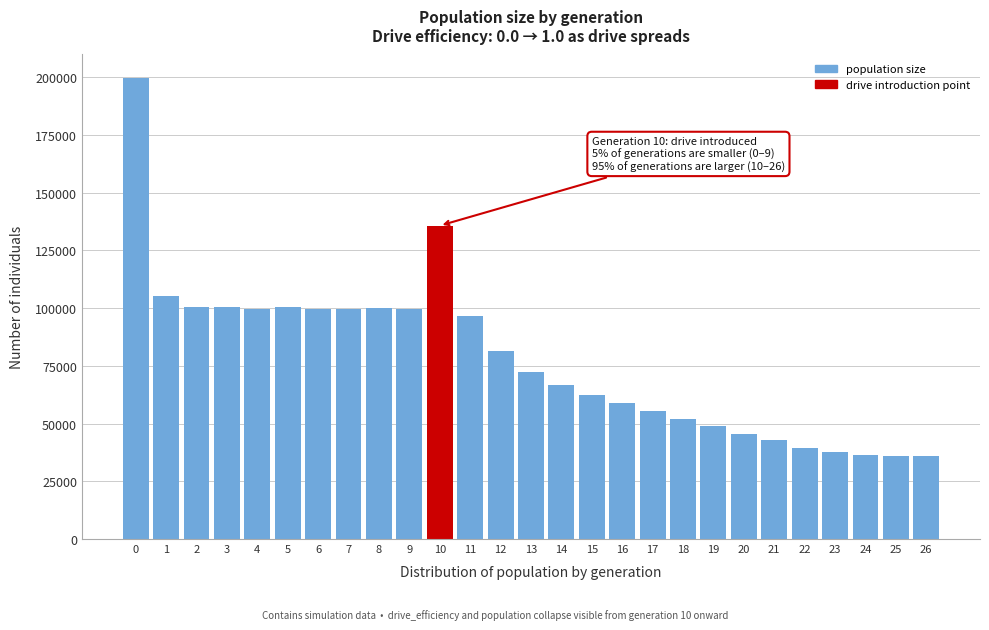

What is the greatest value displayed?

199841